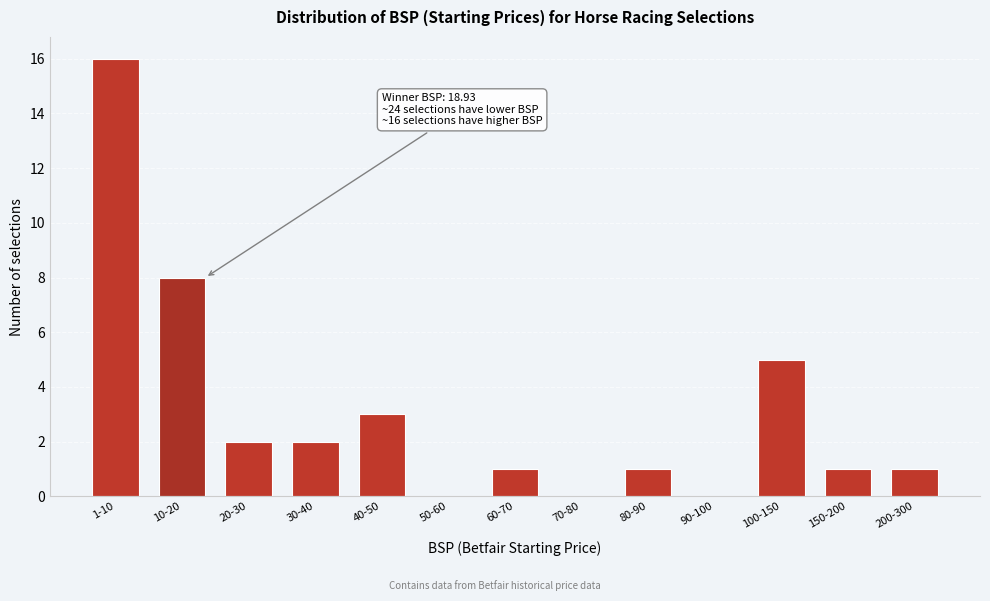

Reading right to left, extract all data points from this chart.

200-300=1	150-200=1	100-150=5	90-100=0	80-90=1	70-80=0	60-70=1	50-60=0	40-50=3	30-40=2	20-30=2	10-20=8	1-10=16